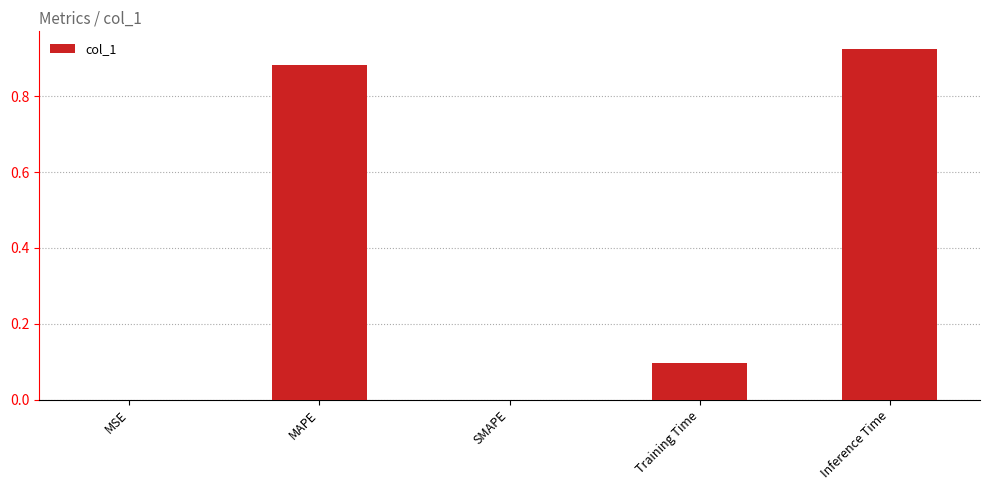

Between MSE and Training Time, which is larger?

Training Time